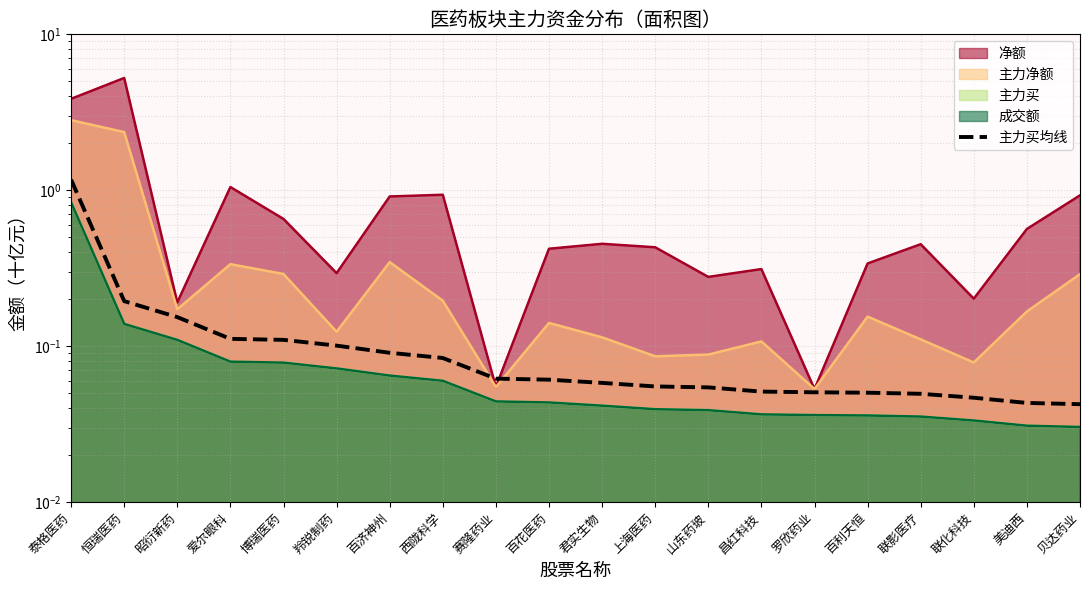

Which category has the lowest value across all series?

贝达药业